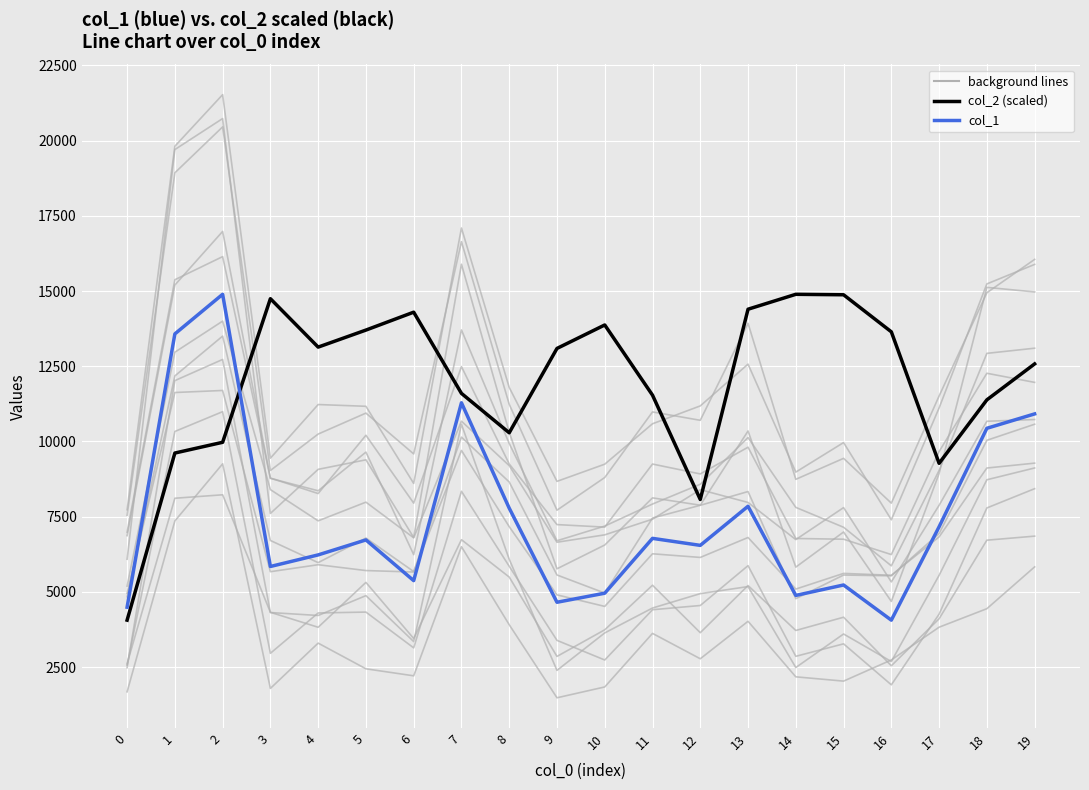

Does the chart display data point markers on the line(s)?

No